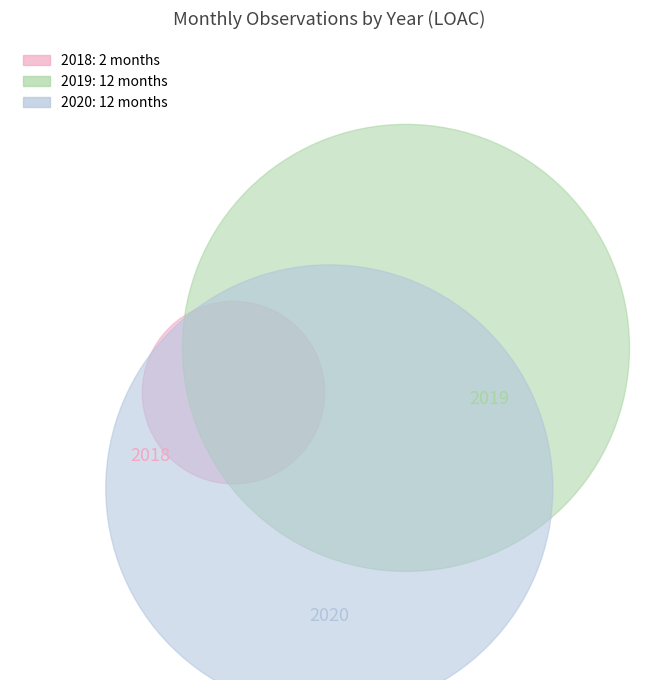

Is 2020 the majority of the pie?

No